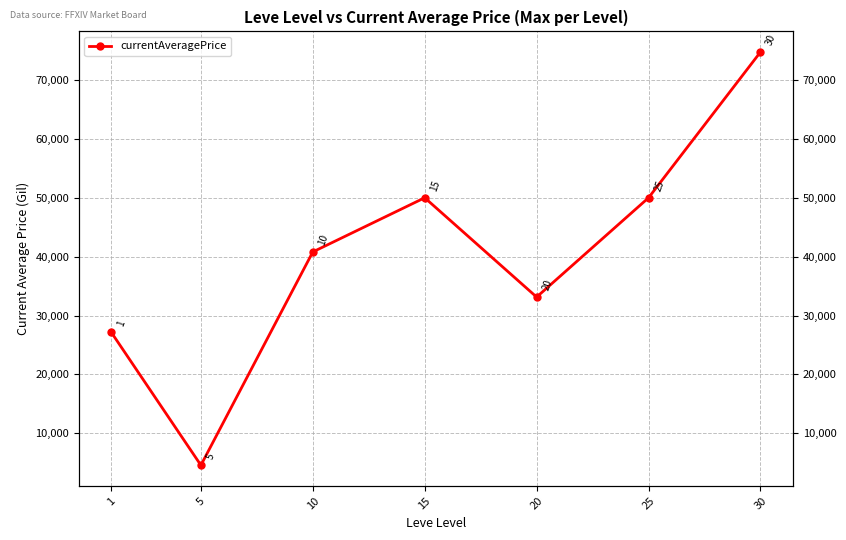

Reading left to right, extract all data points from this chart.

27125.0	4566.2	40799.5	50000.0	33133.0	49999.0	74749.0